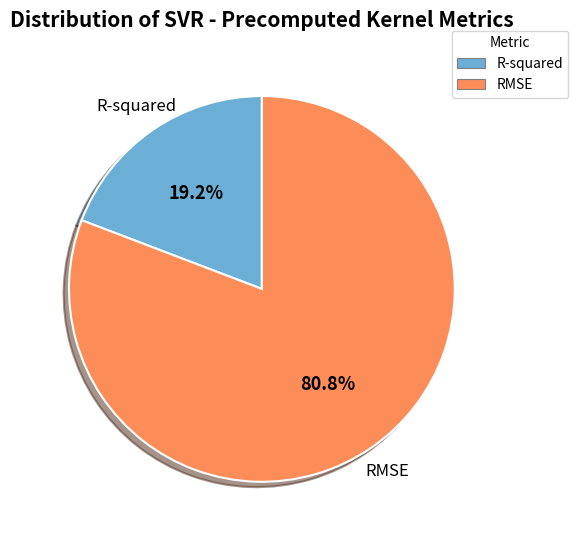

What is the ratio of the value at R-squared to the value at RMSE?

0.2